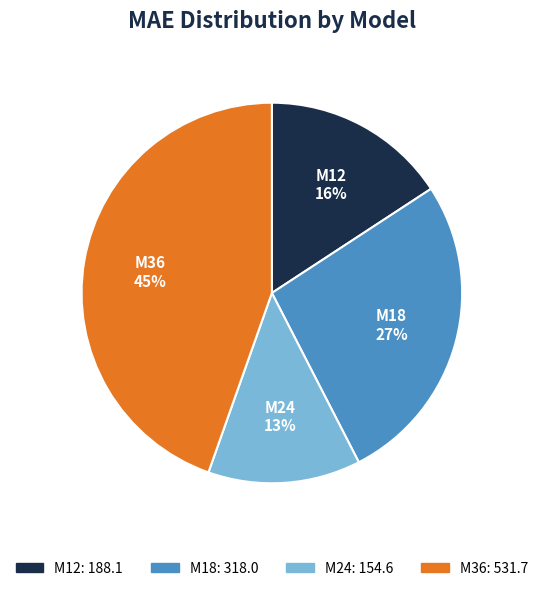

Which has a higher value, M18 or M12?

M18